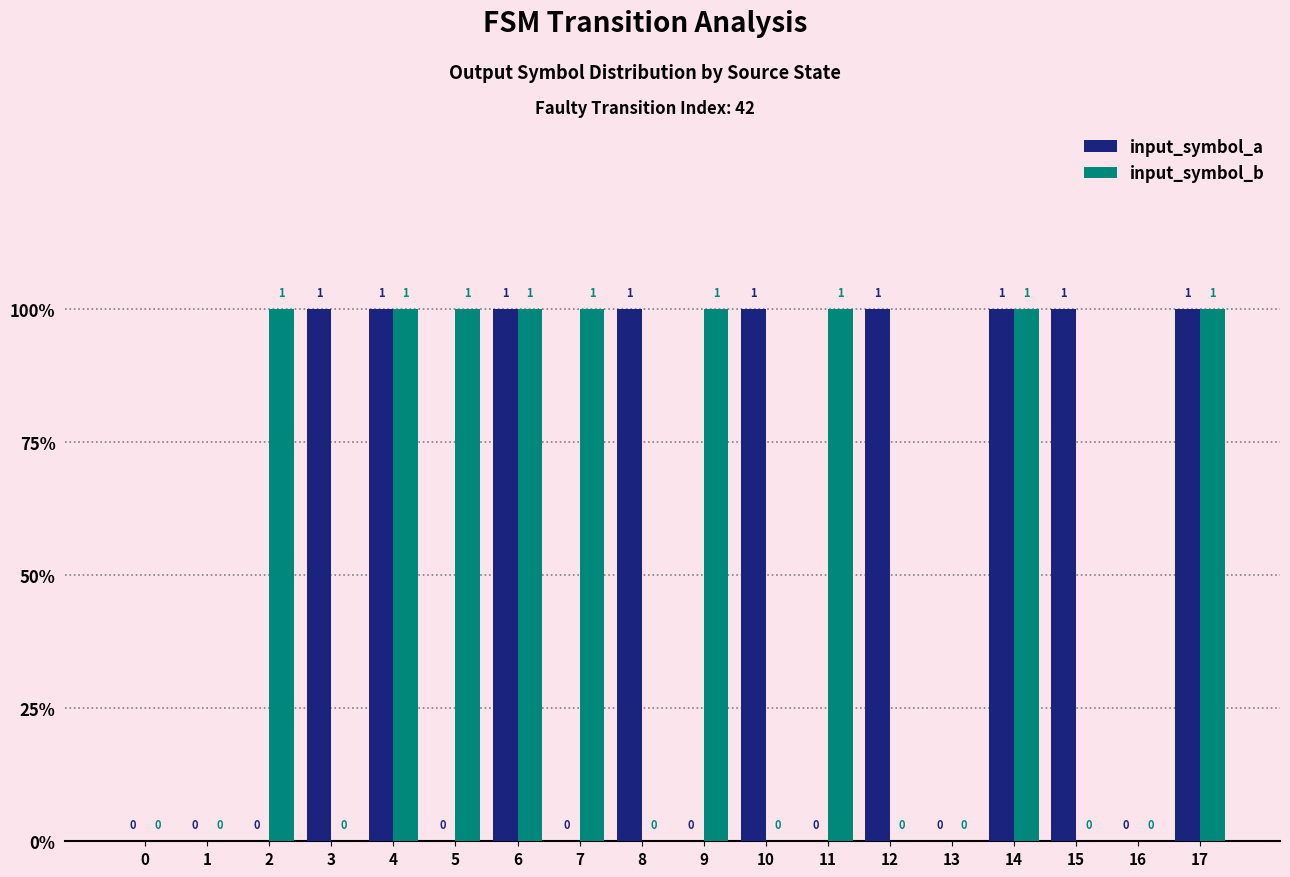

What are all the series names shown in the legend?

input_symbol_a, input_symbol_b